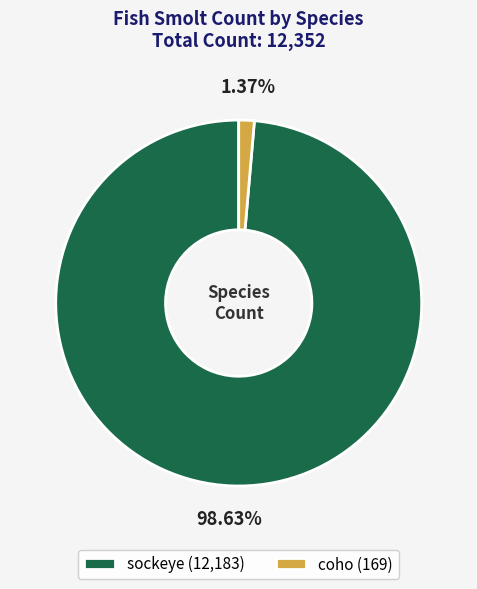

Which category has the biggest portion of the pie?

sockeye (12,183)